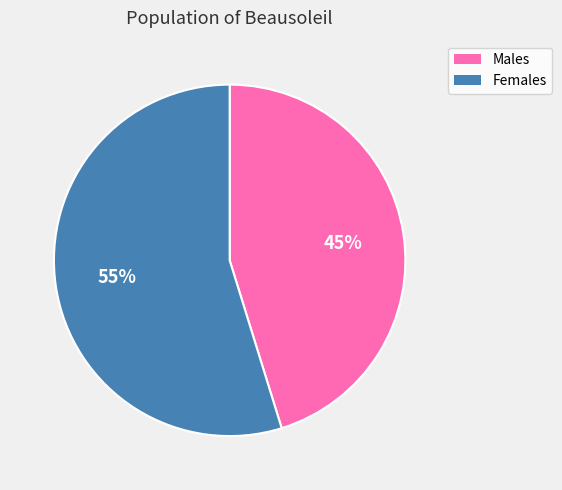

Count the number of slices in the pie.

2